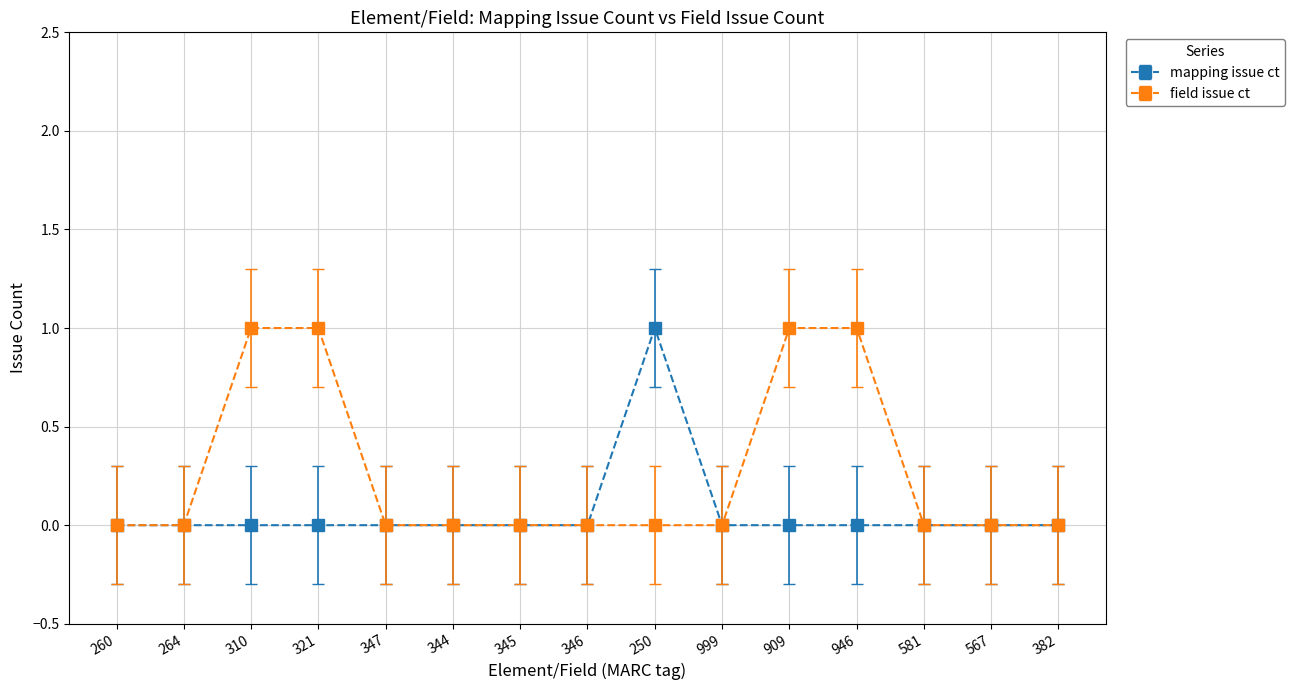

Which series has the largest total across all categories?

field issue ct